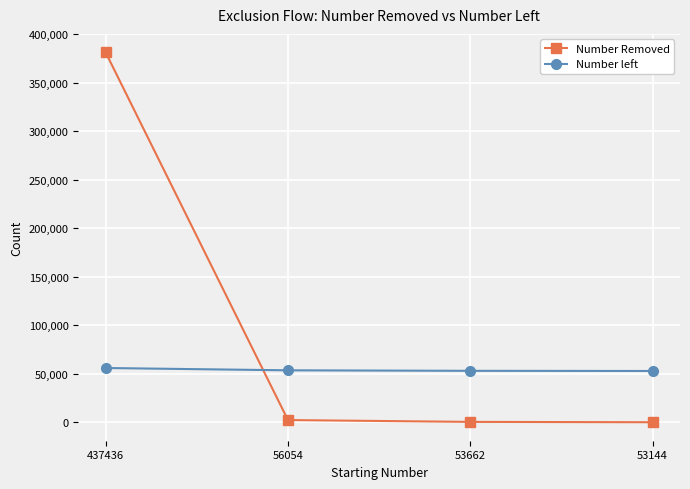

List the series in order of their overall mean, highest first.

Number Removed, Number left